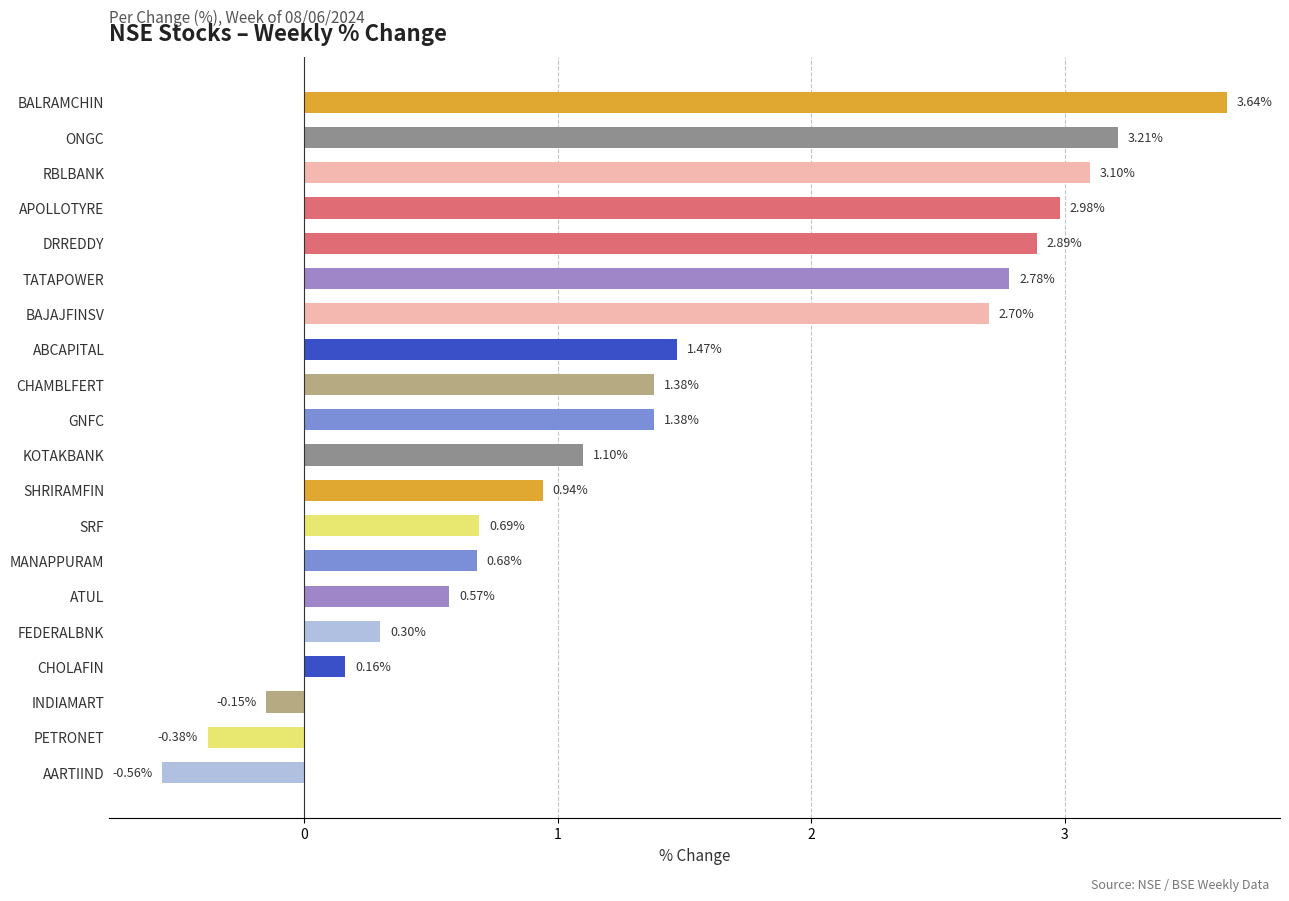

Where is the data nearest to the value 1?

SHRIRAMFIN